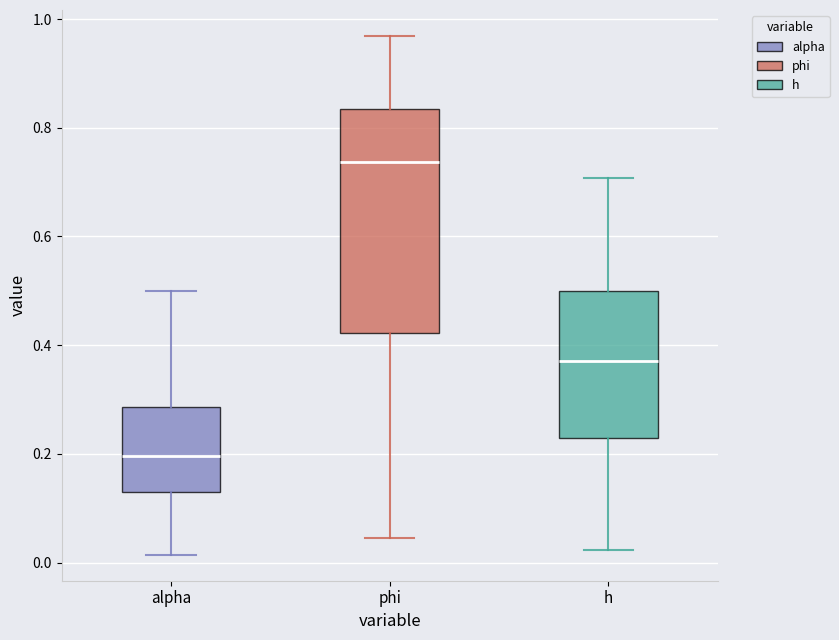

Which box's median line is the lowest?

alpha